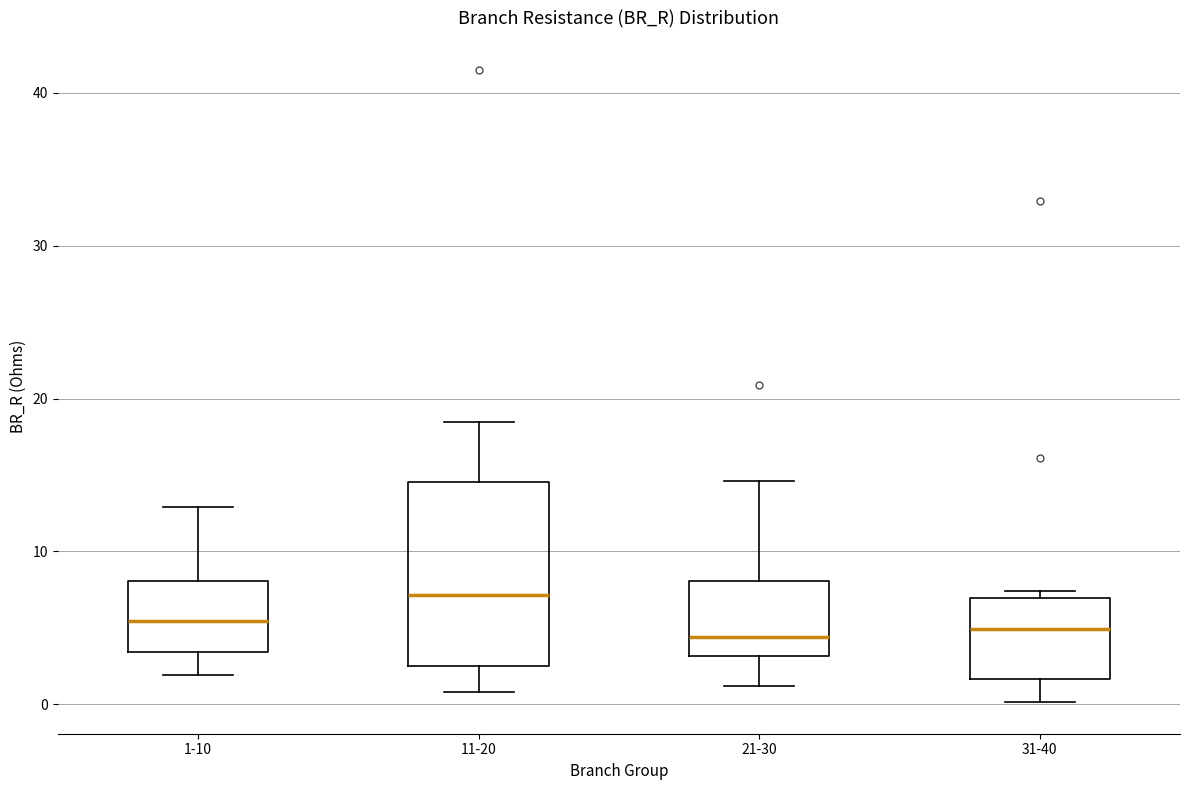

Where is the lower edge of the box for 31-40 on the y-axis? The values are not printed on the chart, so give them approximately, as read against the axis.

2